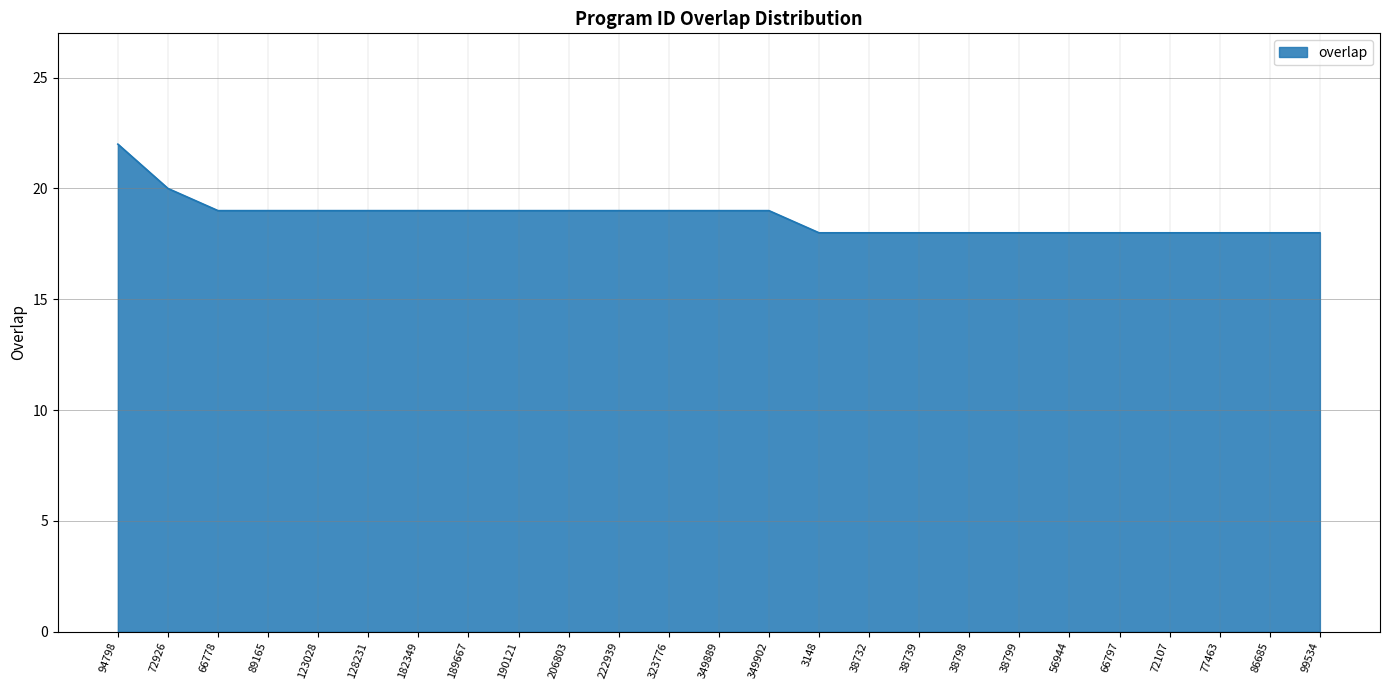

True or false: the data shows 20 at 72926.

True